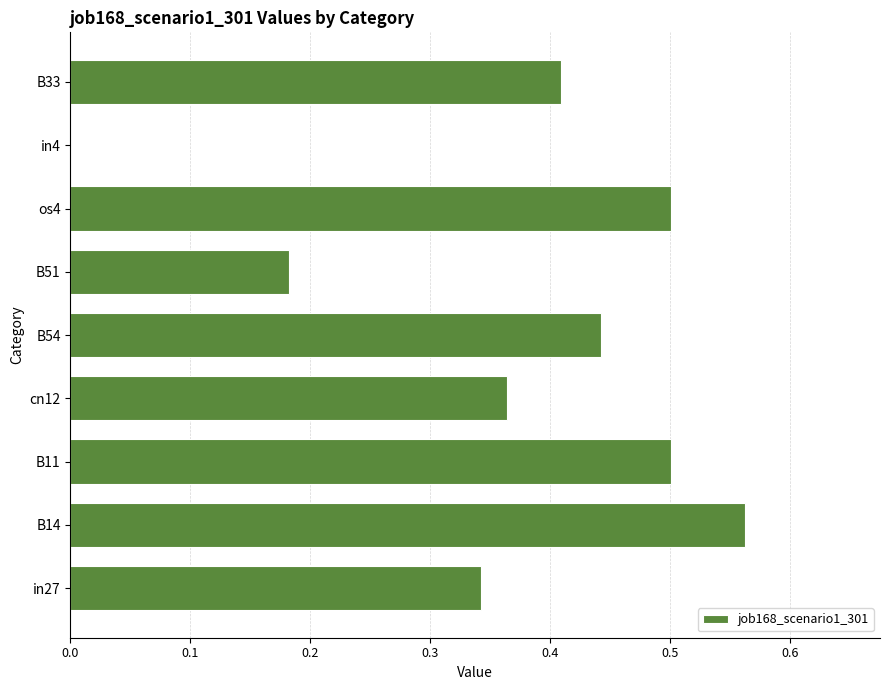

What is the change in value from B14 to B51?

-0.4